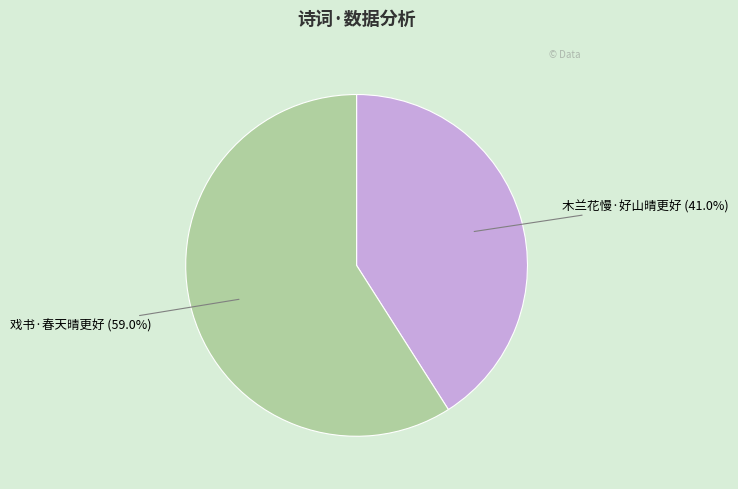

To the nearest percent, what portion does 戏书·春天晴更好 represent?

59%